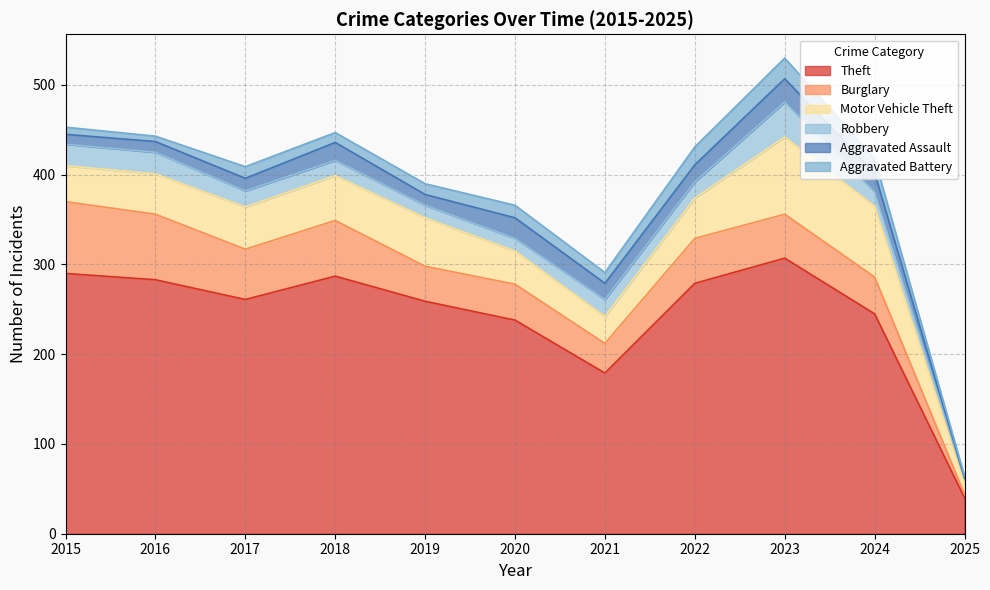

What is the difference between the second highest and second lowest values in the Motor Vehicle Theft series?

49